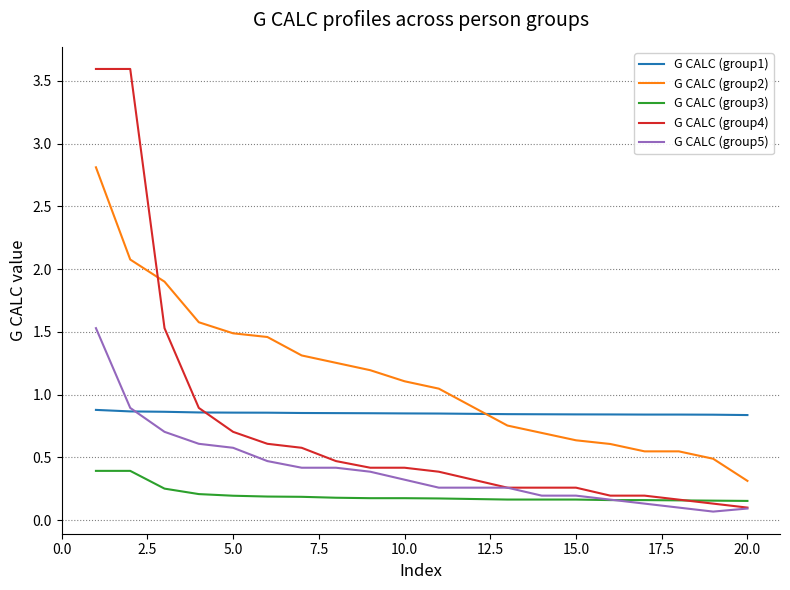

True or false: G CALC (group2) and G CALC (group3) intersect in this chart.

False